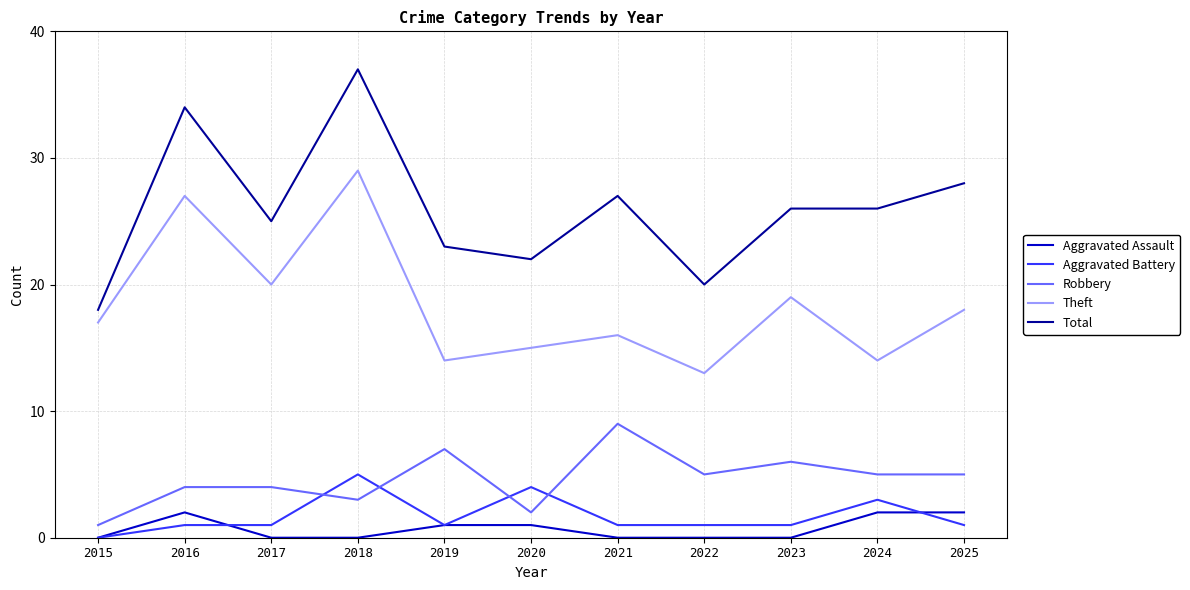

What is the average value of the Robbery series?

5